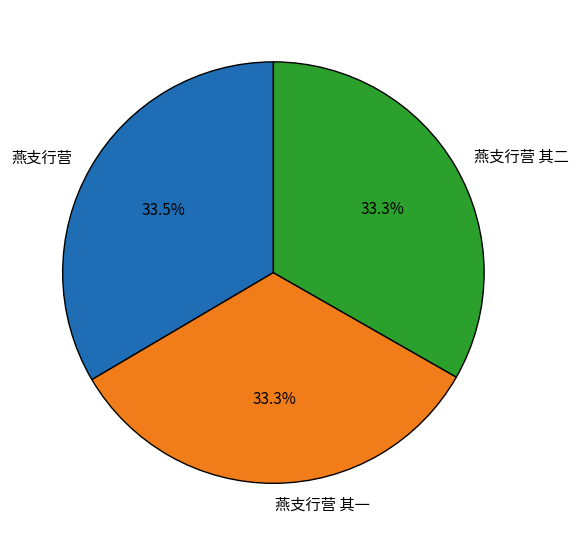

Is there any slice that represents more than half of the pie?

No